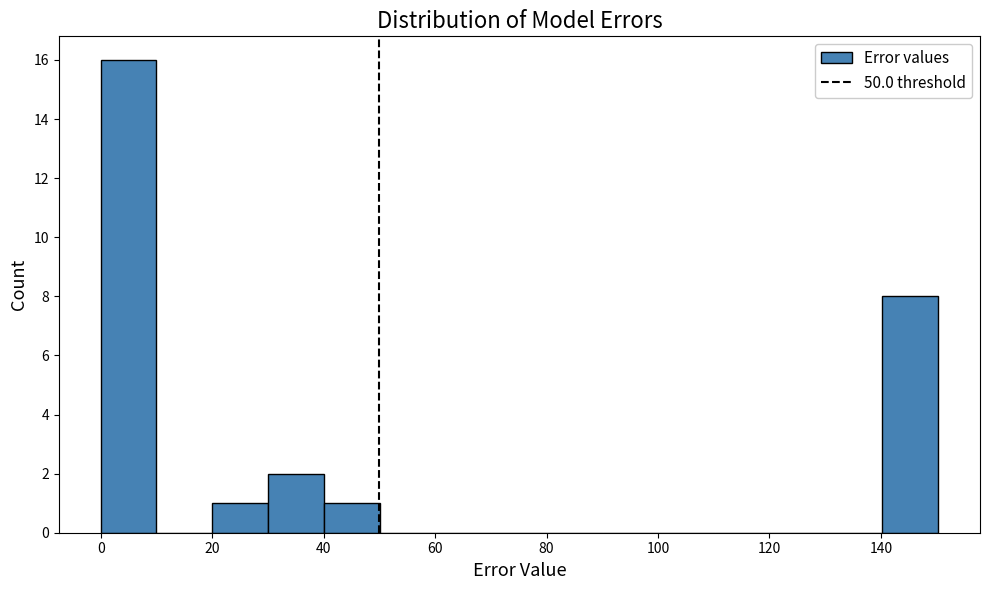

What is the height of the bar covering 140 to 150 on the x-axis? Neither the bar edges nor the heights are printed on the chart, so give them approximately, as read against the axes.

8